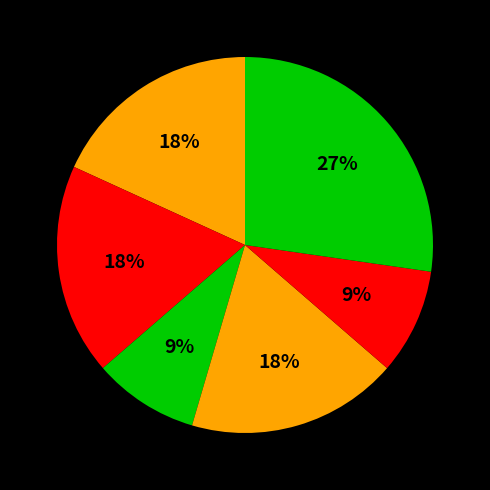

Count the number of slices in the pie.

6